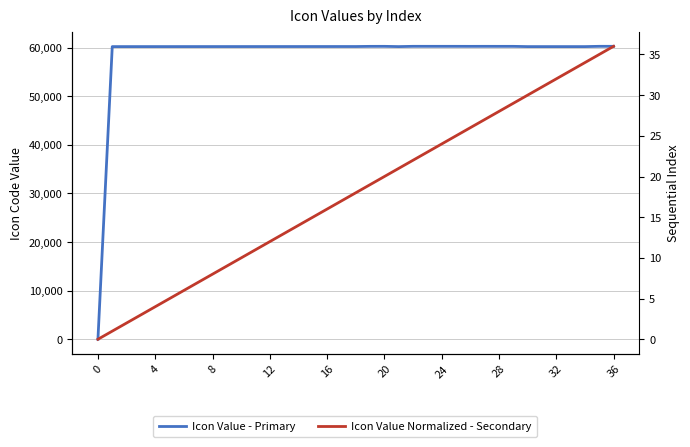

Rank the series by their maximum value, from lowest to highest.

Icon Value Normalized - Secondary, Icon Value - Primary